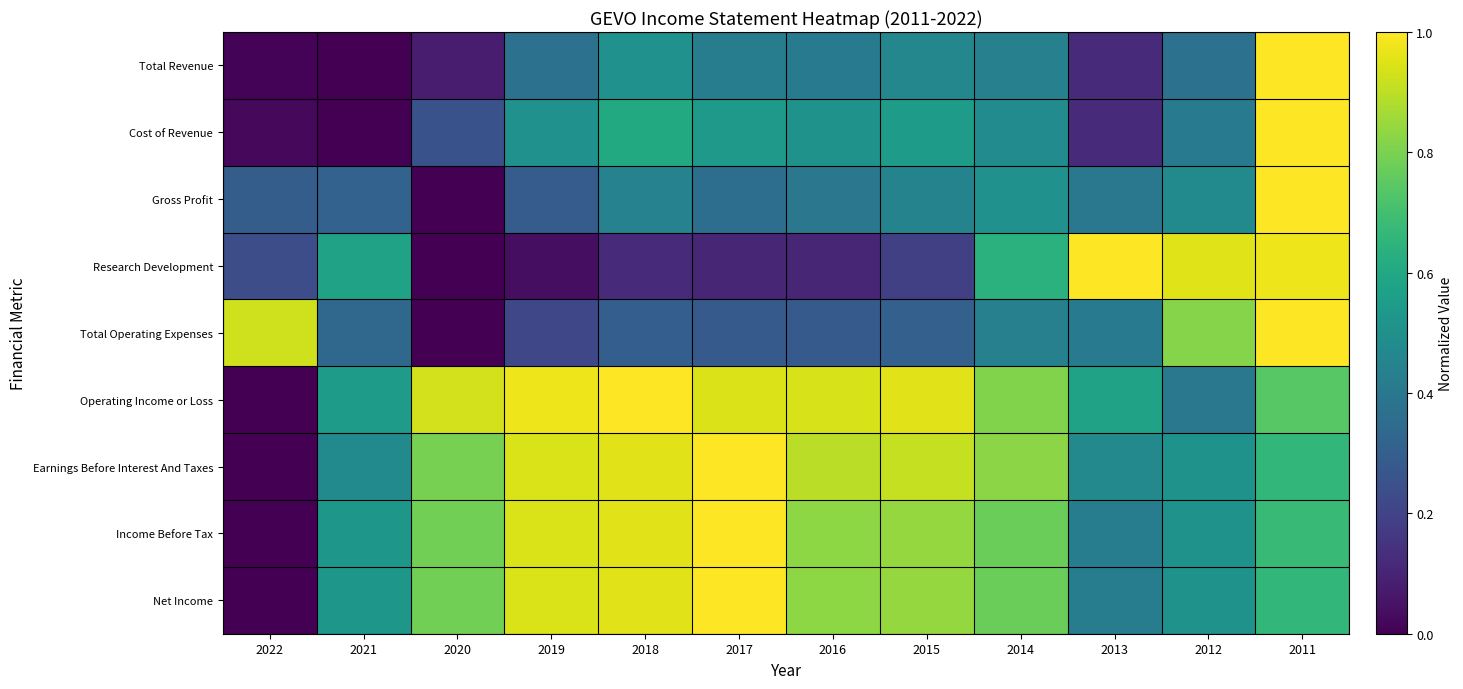

Reading right to left, list all the values displayed in this chart.

Total Revenue: 2011=1.0	2012=0.4	2013=0.1	2014=0.4	2015=0.5	2016=0.4	2017=0.4	2018=0.5	2019=0.4	2020=0.1	2021=0.0	2022=0.0
Cost of Revenue: 2011=1.0	2012=0.4	2013=0.1	2014=0.5	2015=0.5	2016=0.5	2017=0.5	2018=0.6	2019=0.5	2020=0.2	2021=0.0	2022=0.0
Gross Profit: 2011=1.0	2012=0.5	2013=0.4	2014=0.5	2015=0.4	2016=0.4	2017=0.4	2018=0.4	2019=0.3	2020=0.0	2021=0.3	2022=0.3
Research Development: 2011=1.0	2012=1.0	2013=1.0	2014=0.6	2015=0.2	2016=0.1	2017=0.1	2018=0.1	2019=0.0	2020=0.0	2021=0.6	2022=0.2
Total Operating Expenses: 2011=1.0	2012=0.8	2013=0.4	2014=0.4	2015=0.3	2016=0.3	2017=0.3	2018=0.3	2019=0.2	2020=0.0	2021=0.3	2022=0.9
Operating Income or Loss: 2011=0.7	2012=0.4	2013=0.6	2014=0.8	2015=1.0	2016=0.9	2017=0.9	2018=1.0	2019=1.0	2020=0.9	2021=0.6	2022=0.0
Earnings Before Interest And Taxes: 2011=0.7	2012=0.5	2013=0.5	2014=0.8	2015=0.9	2016=0.9	2017=1.0	2018=1.0	2019=0.9	2020=0.8	2021=0.5	2022=0.0
Income Before Tax: 2011=0.7	2012=0.5	2013=0.4	2014=0.8	2015=0.8	2016=0.8	2017=1.0	2018=1.0	2019=0.9	2020=0.8	2021=0.5	2022=0.0
Net Income: 2011=0.7	2012=0.5	2013=0.4	2014=0.8	2015=0.8	2016=0.8	2017=1.0	2018=1.0	2019=0.9	2020=0.8	2021=0.5	2022=0.0